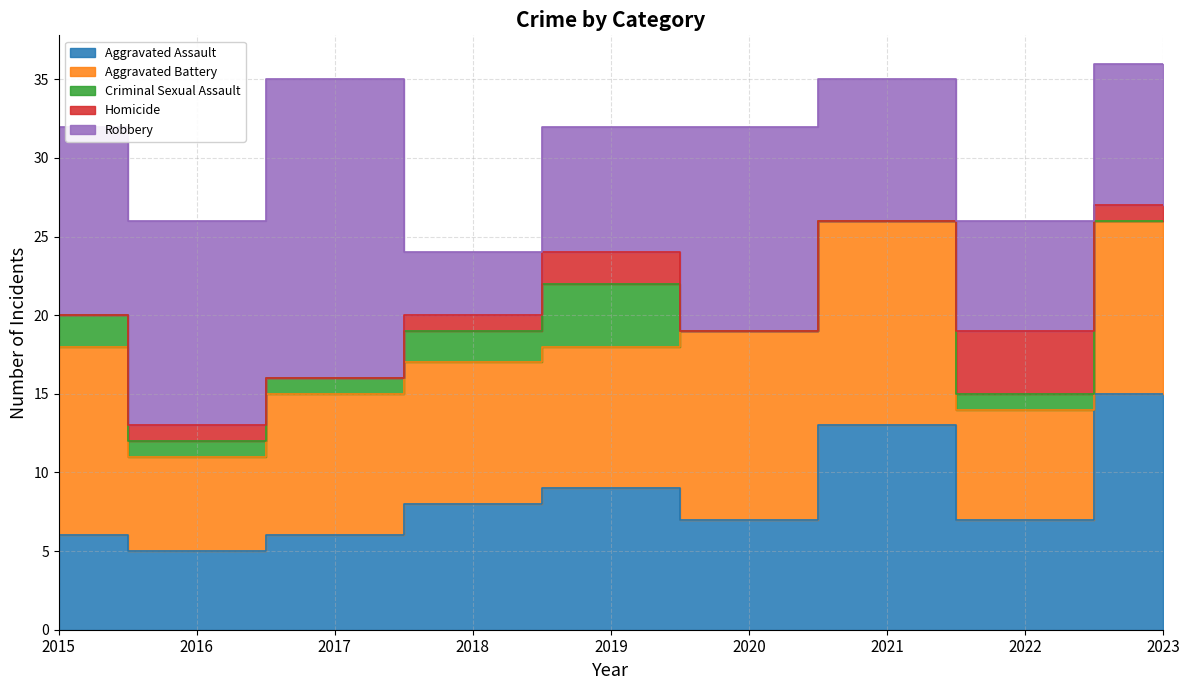

What is the value of the Robbery point at the 7th from the left?

9